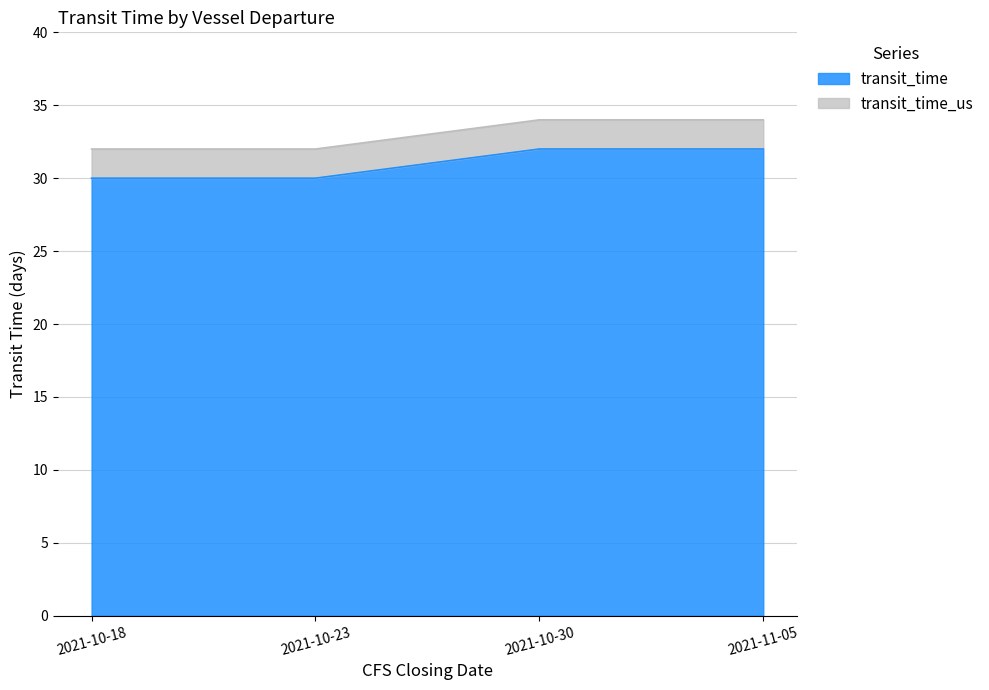

True or false: transit_time_us has more than 2 interior local peaks.

False